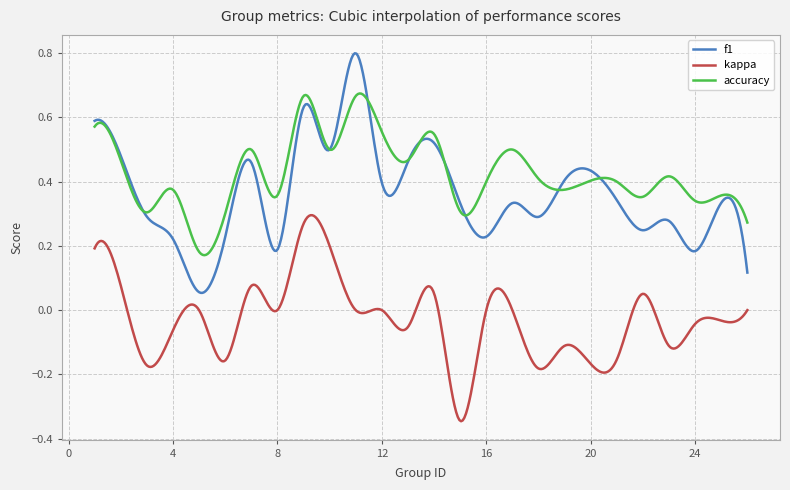

Which series has the largest range (max minus min)?

f1